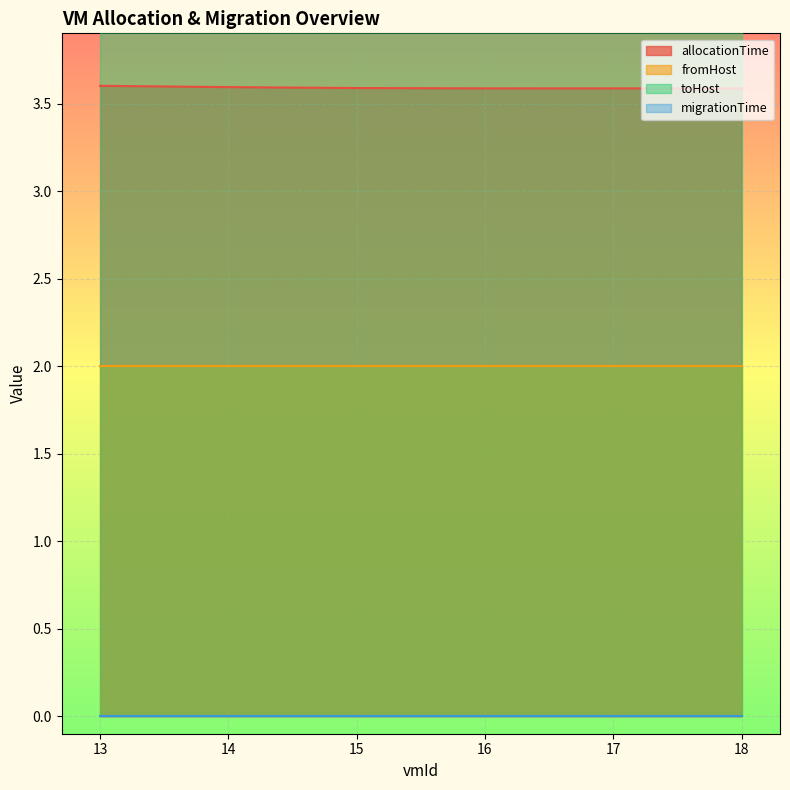

The fromHost series shows 2.7 at 17. True or false?

False